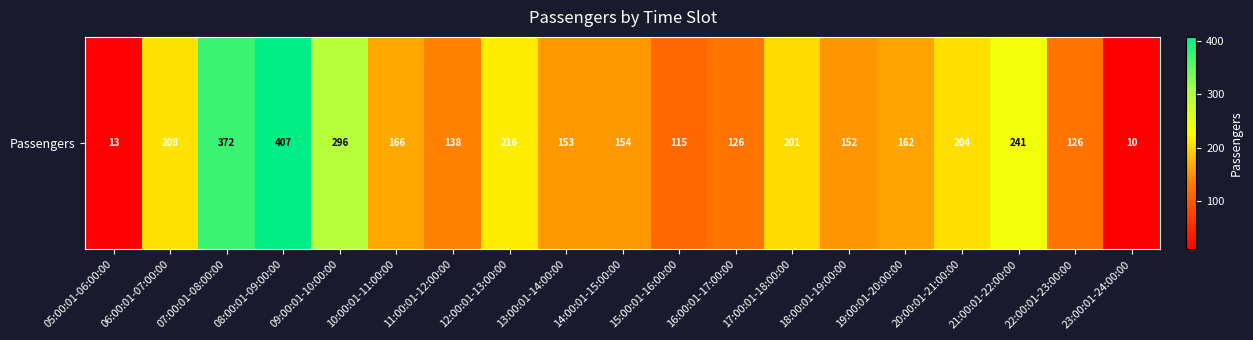

Approximately how many times larger is the value at 13:00:01-14:00:00 compared to 23:00:01-24:00:00?

15.3